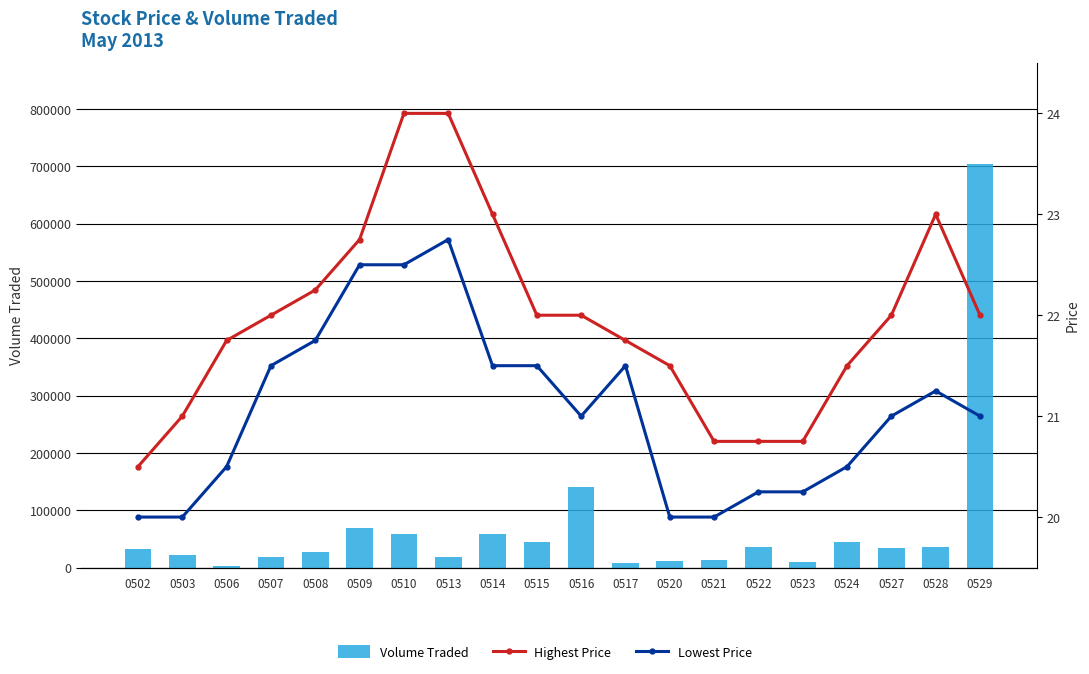

Between 0522 and 0513, which is larger?

0522